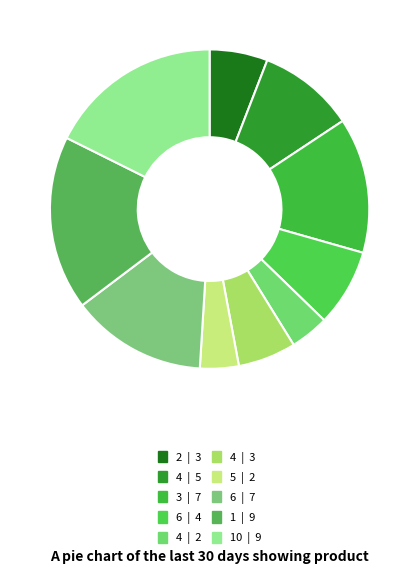

To the nearest percent, what is the difference between the largest and smallest slice percentages?

14%